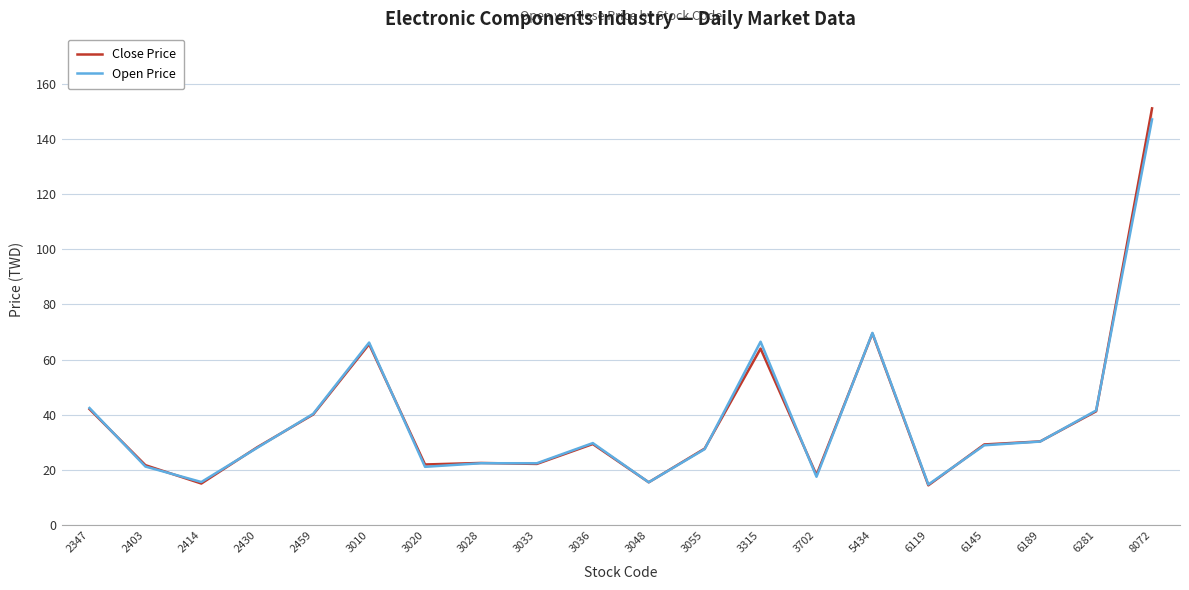

True or false: Open Price and Close Price intersect in this chart.

True